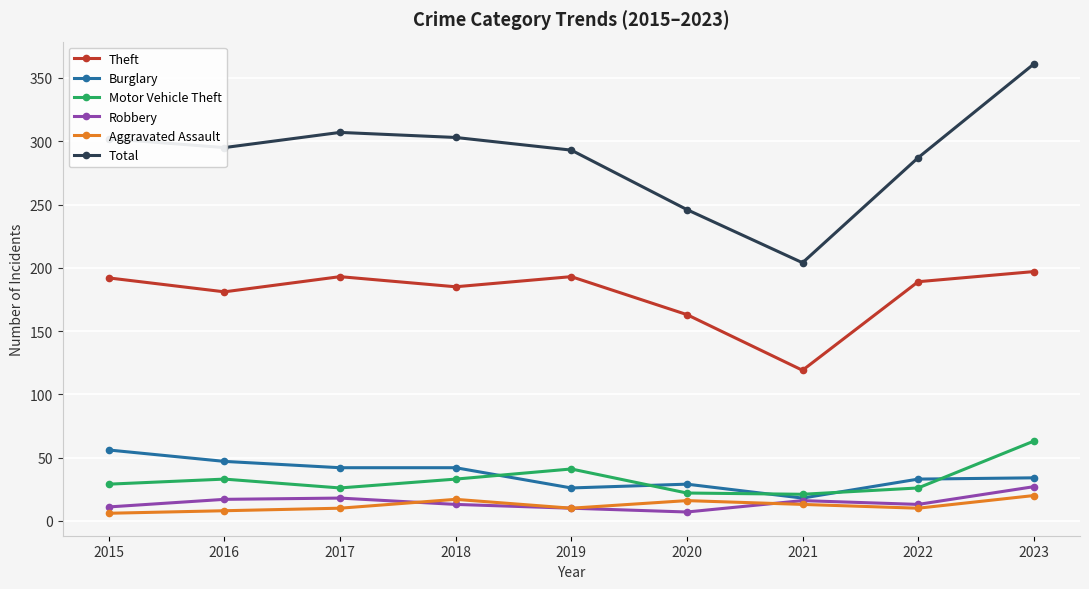

True or false: Theft has a value of 128 at 2023.

False